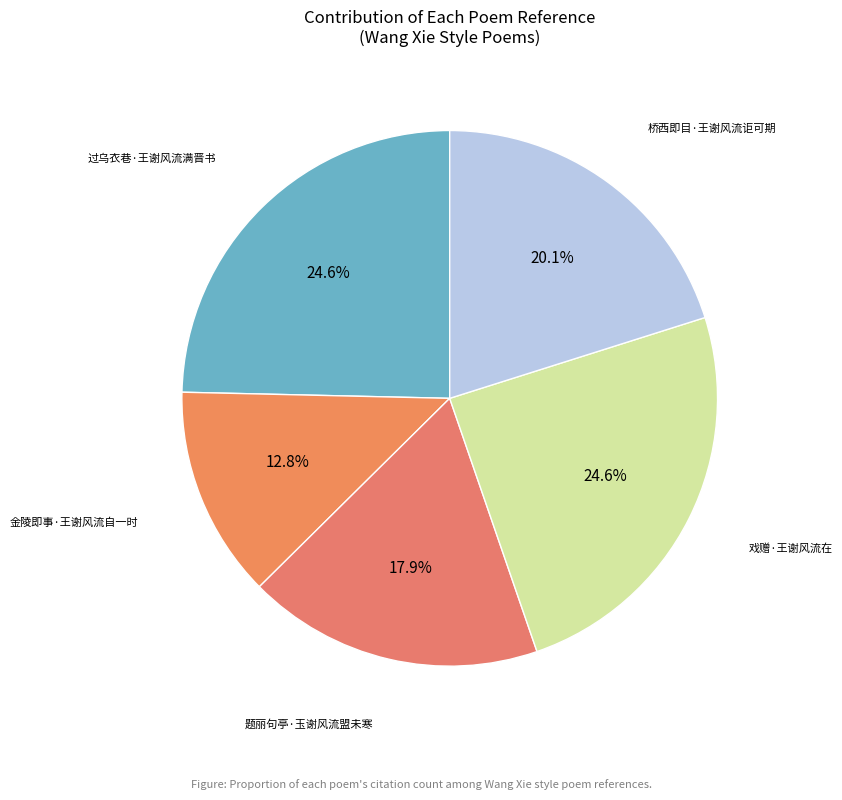

How many segments does this pie chart have?

5